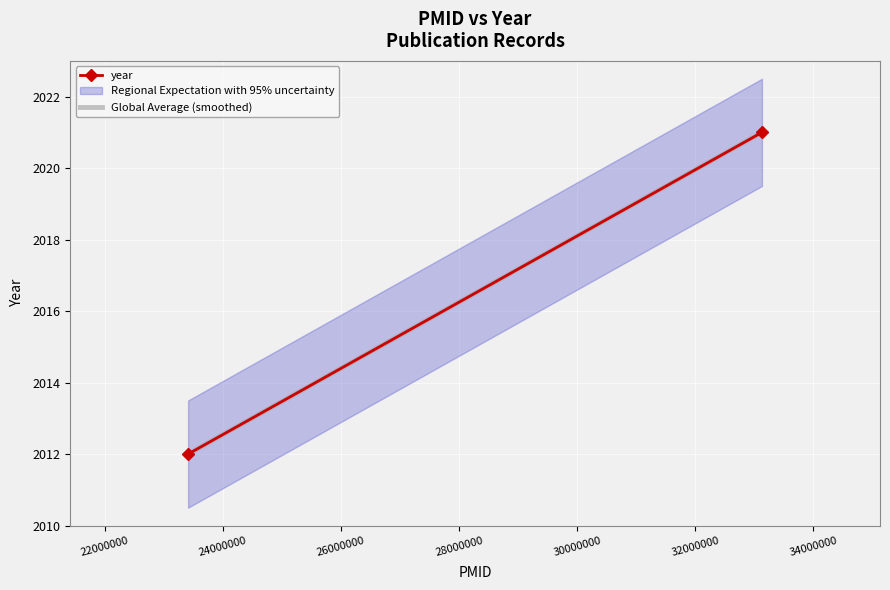

Count the number of categories in the chart.

2